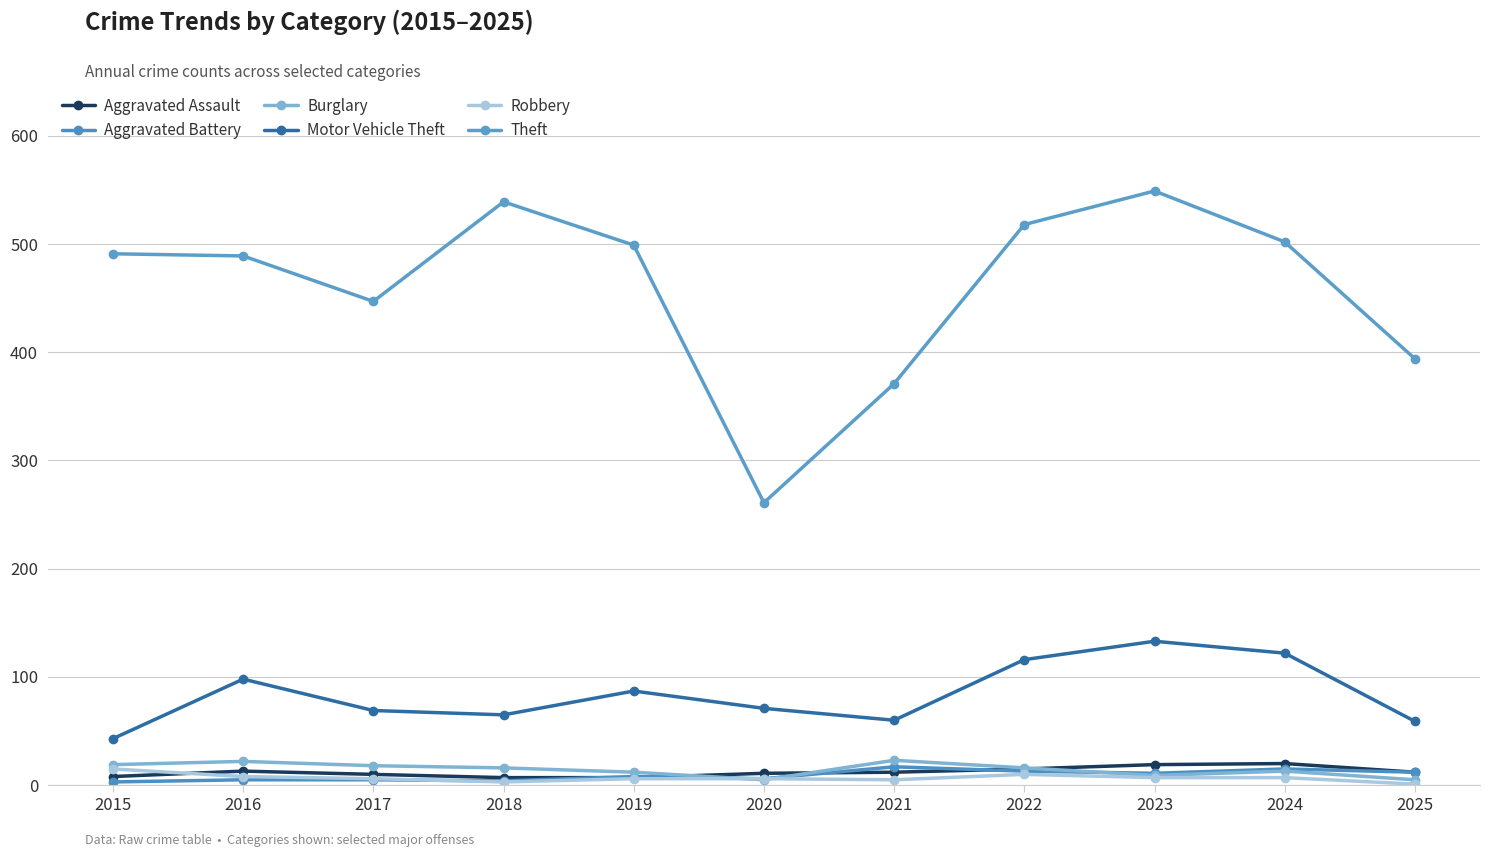

What are all the series names shown in the legend?

Aggravated Assault, Aggravated Battery, Burglary, Motor Vehicle Theft, Robbery, Theft